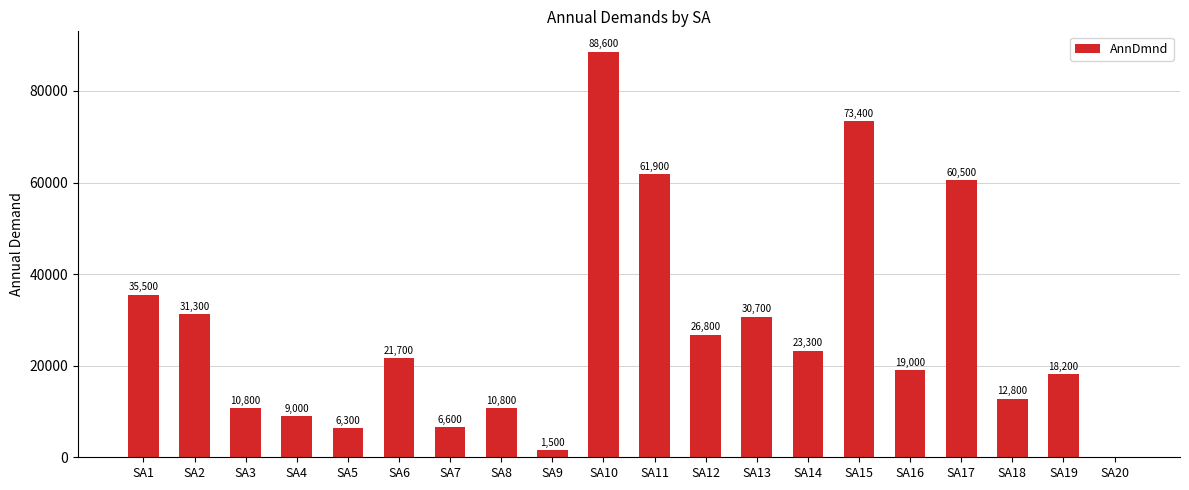

At which category does the chart reach its peak across all series?

SA10